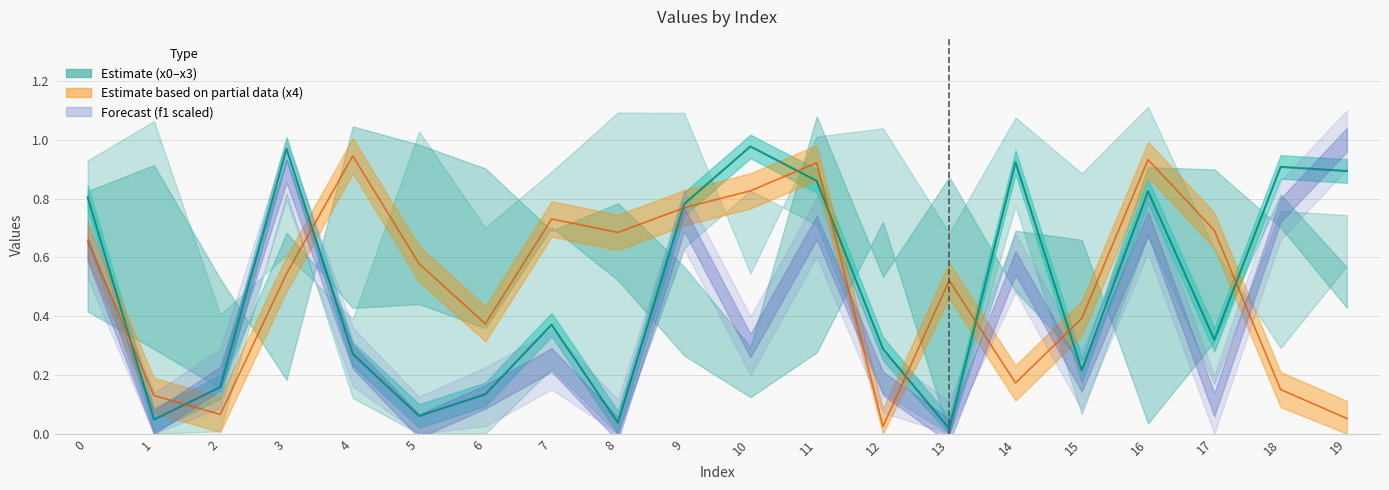

What is the value of the x1 point at the 16th from the left?

0.2